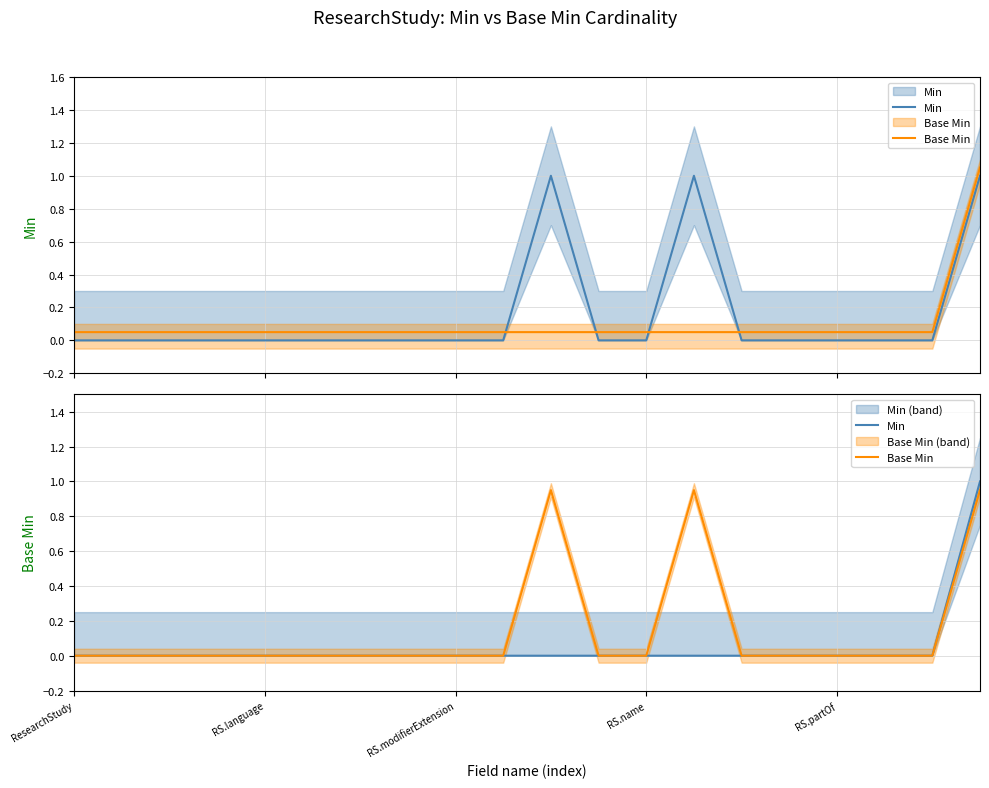

What is the sum of all Base Min values?

2.8